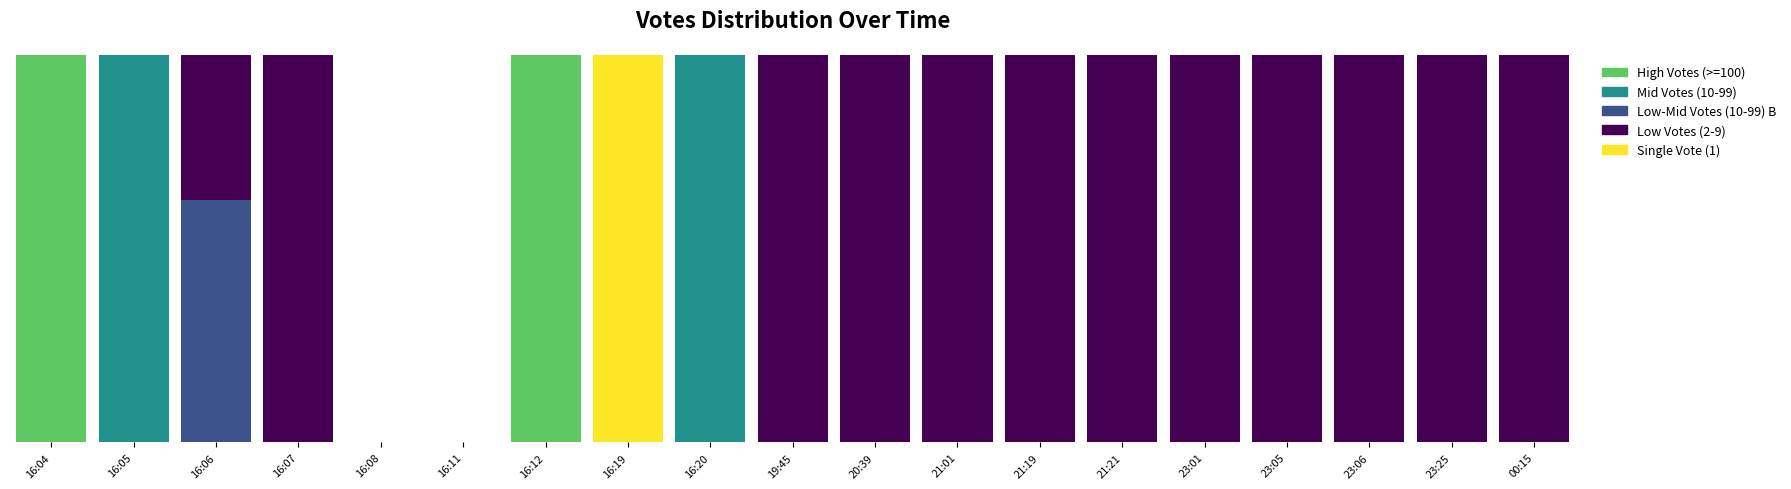

What are all the series names shown in the legend?

High Votes (>=100), Mid Votes (10-99), Low-Mid Votes (10-99) B, Low Votes (2-9), Single Vote (1)